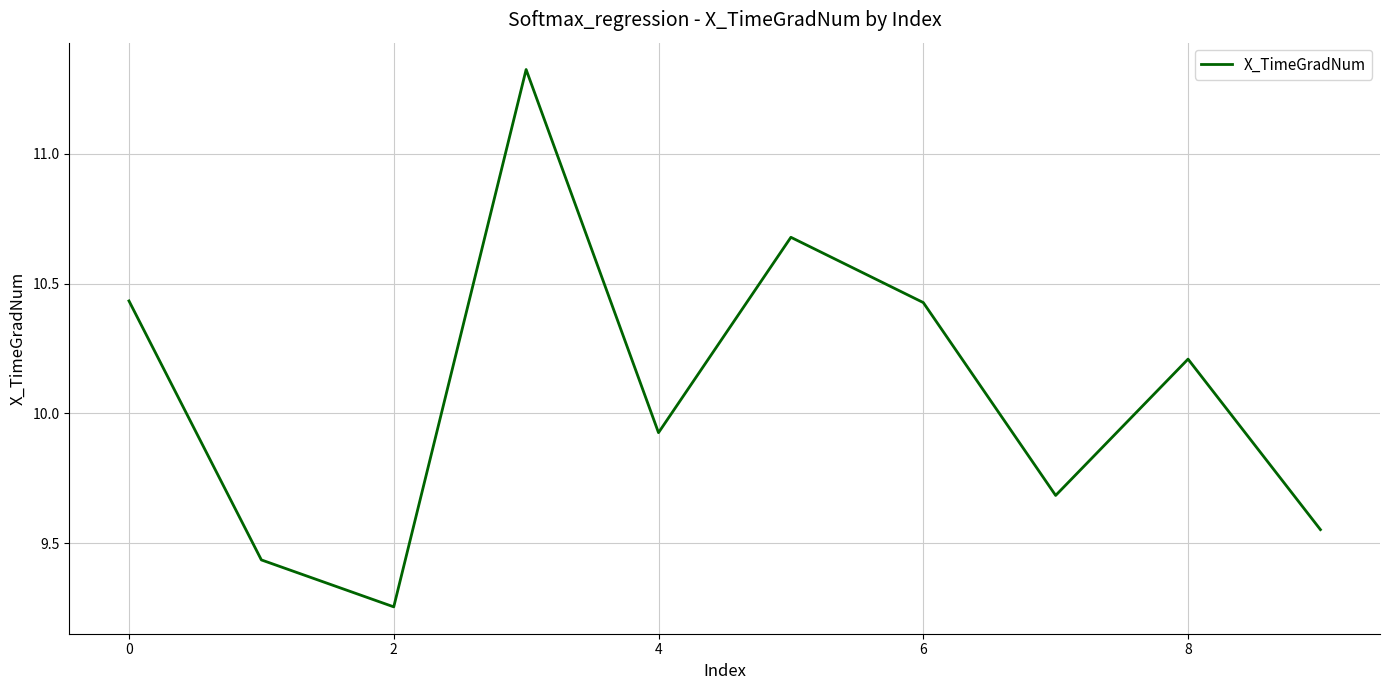

What is the difference between the maximum and minimum values?

2.1